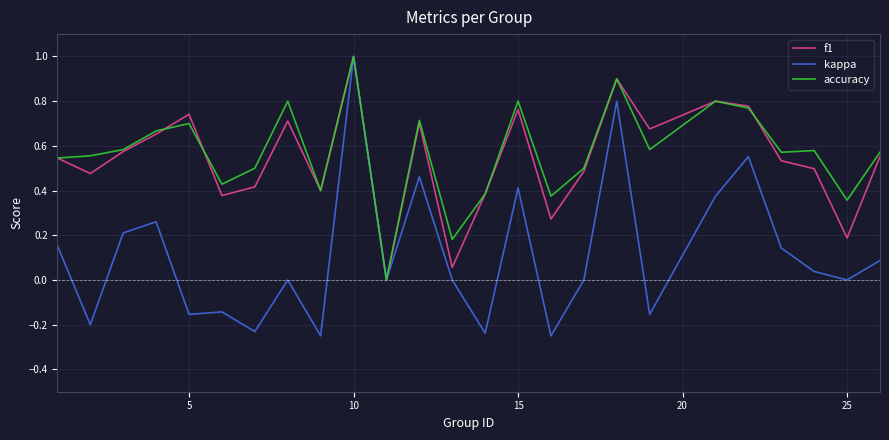

How many interior local peaks does the f1 series have?

7